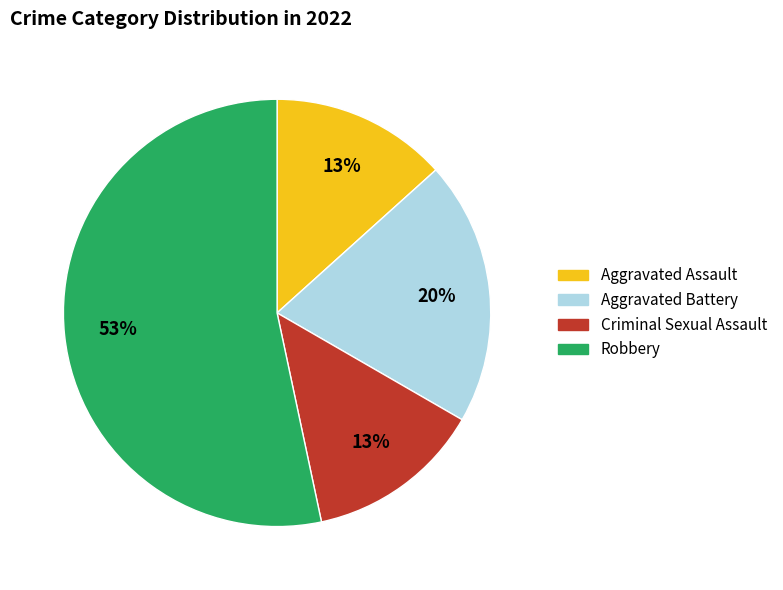

Combined, do Aggravated Battery and Robbery account for over 50%?

Yes